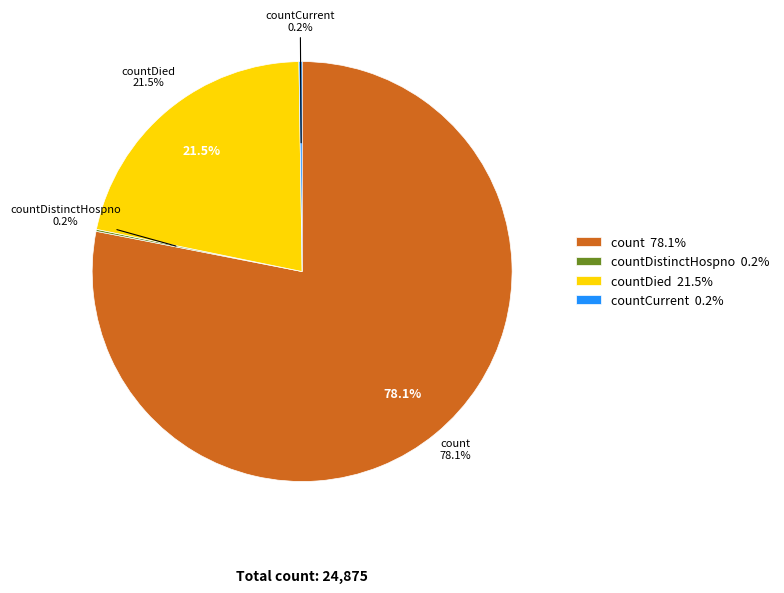

What percentage is NOT represented by countCurrent?

99.8%